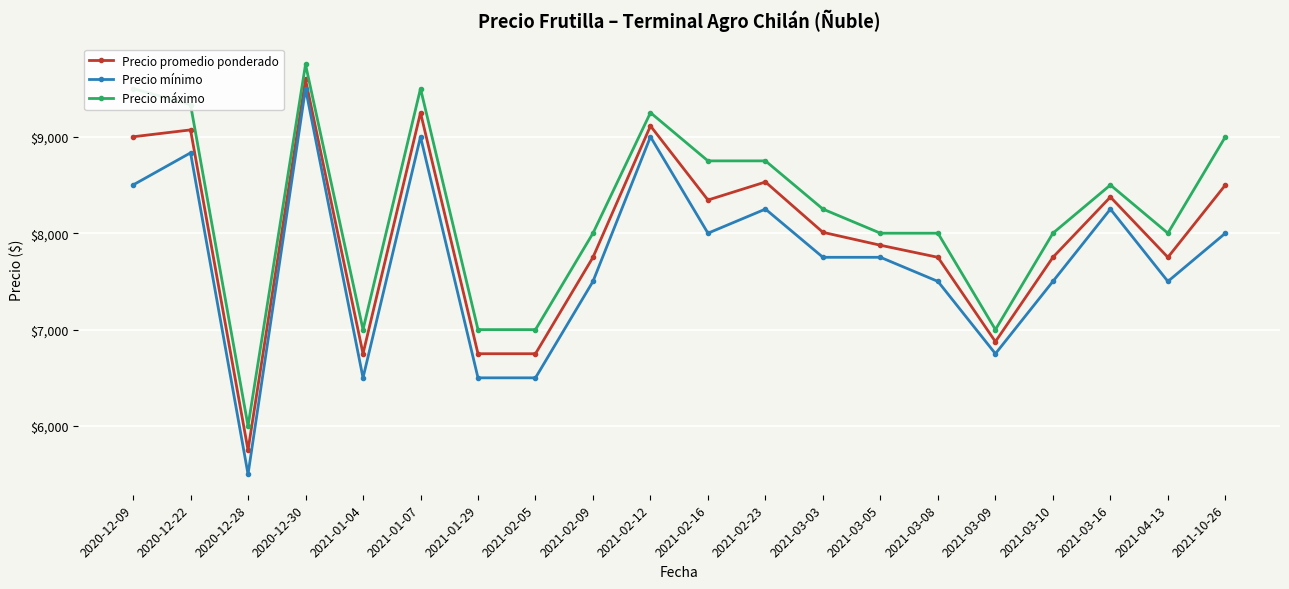

True or false: Precio mínimo and Precio promedio ponderado cross at least once.

False